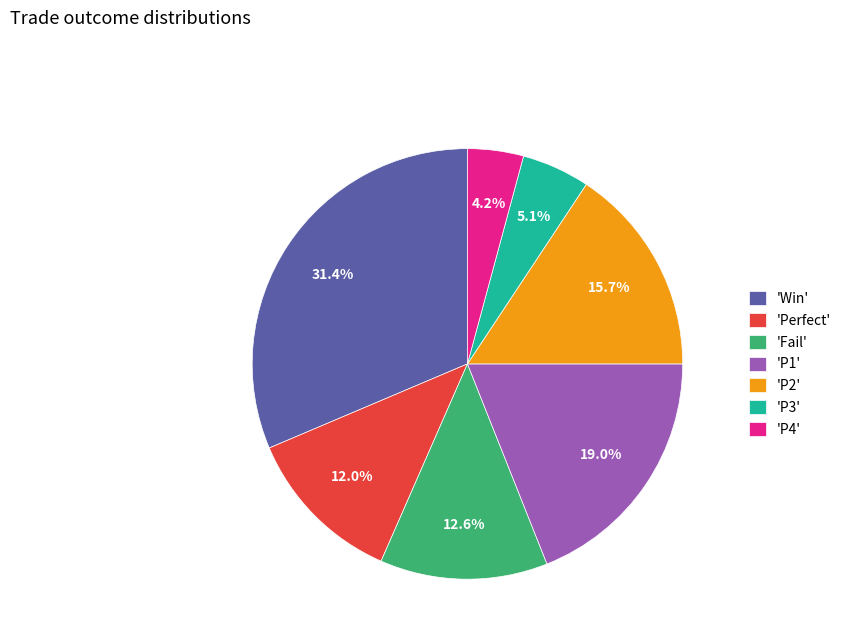

Between 'Perfect' and 'Fail', which is larger?

'Fail'